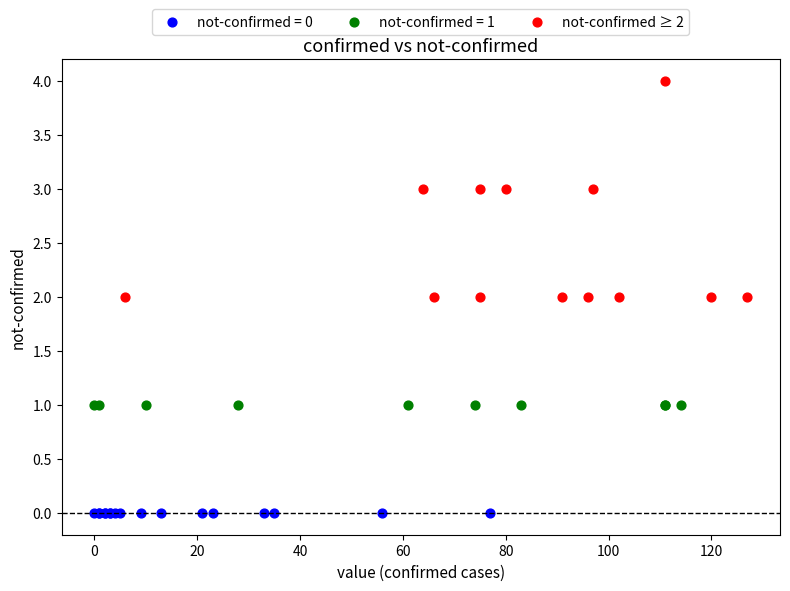

Which series contains the highest Y value?

not-confirmed ≥ 2